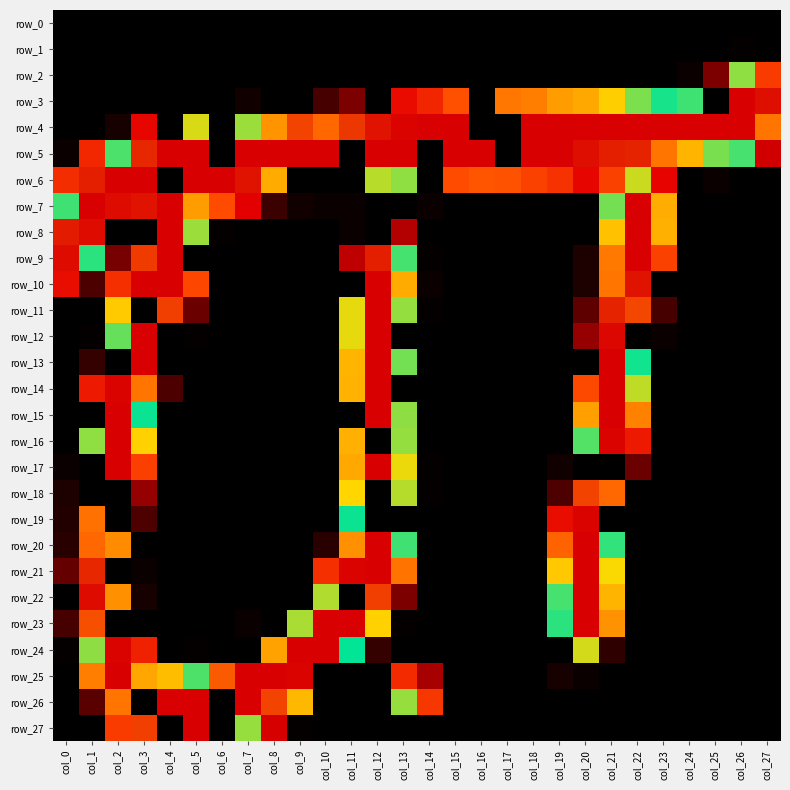

Between col_1 and col_22, which series saw the biggest shift?

row_4